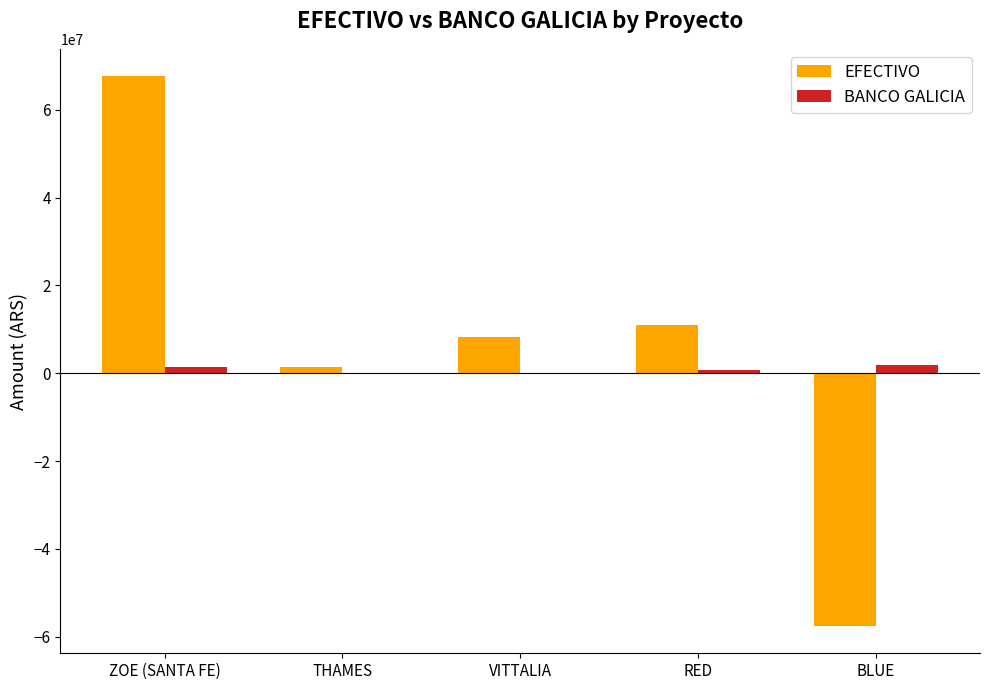

At which category is the sum across all series the highest?

ZOE (SANTA FE)